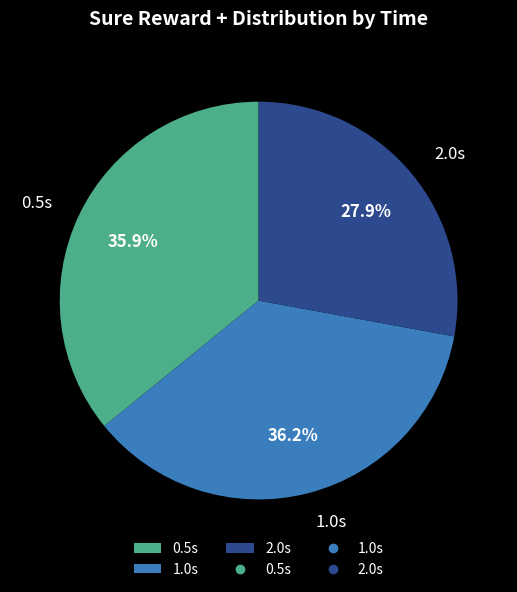

To the nearest percent, what portion does 0.5s represent?

36%